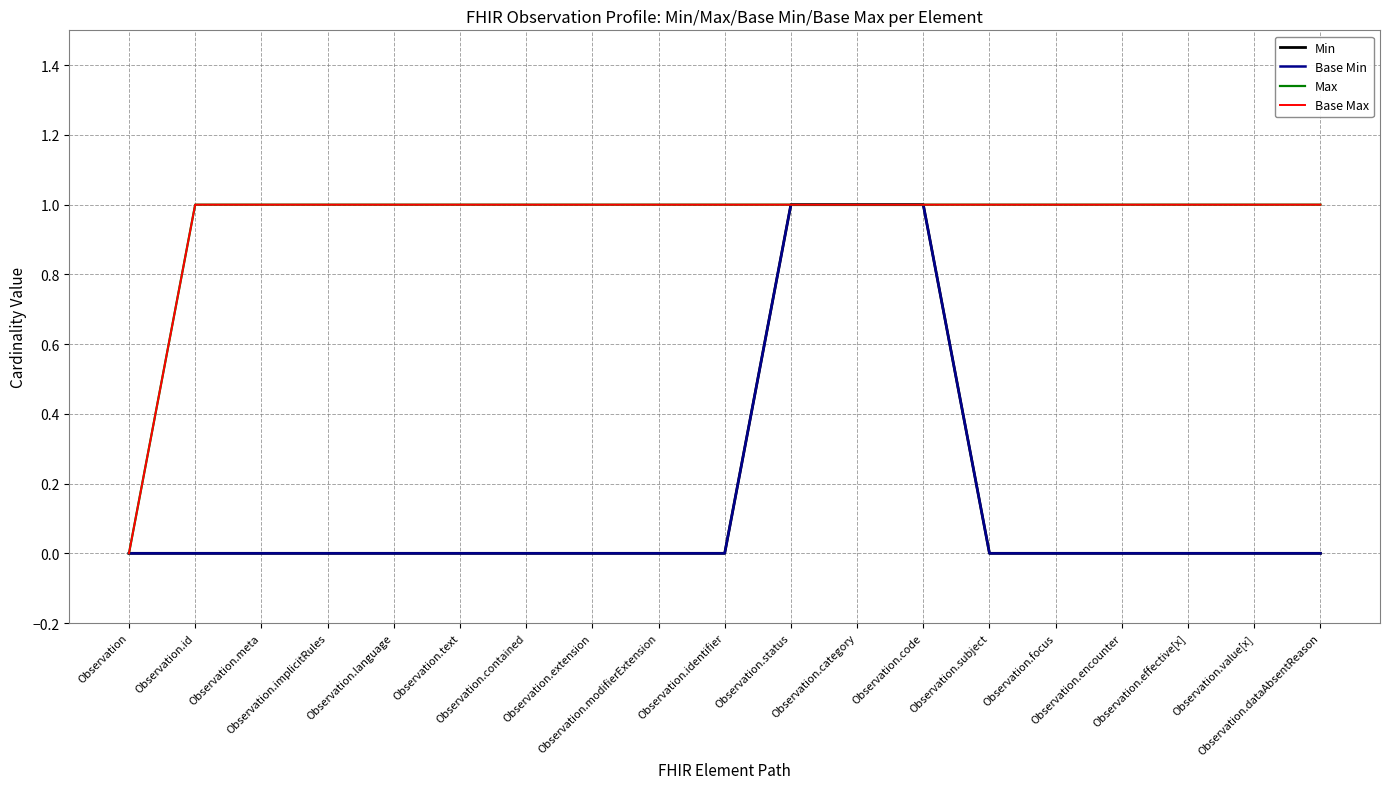

Rank the series at Observation from highest to lowest value.

Min, Base Min, Max, Base Max